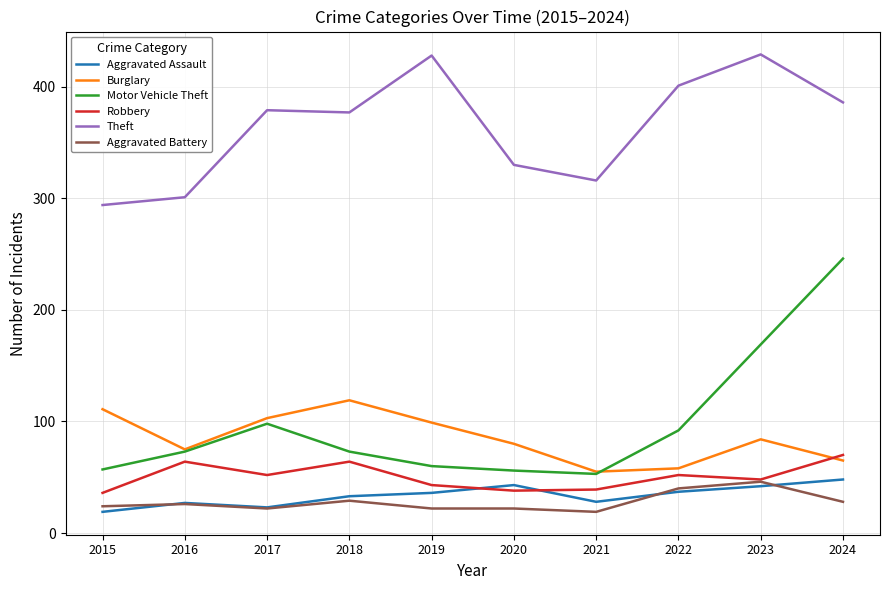

At which label is Motor Vehicle Theft closest to 149?

2023